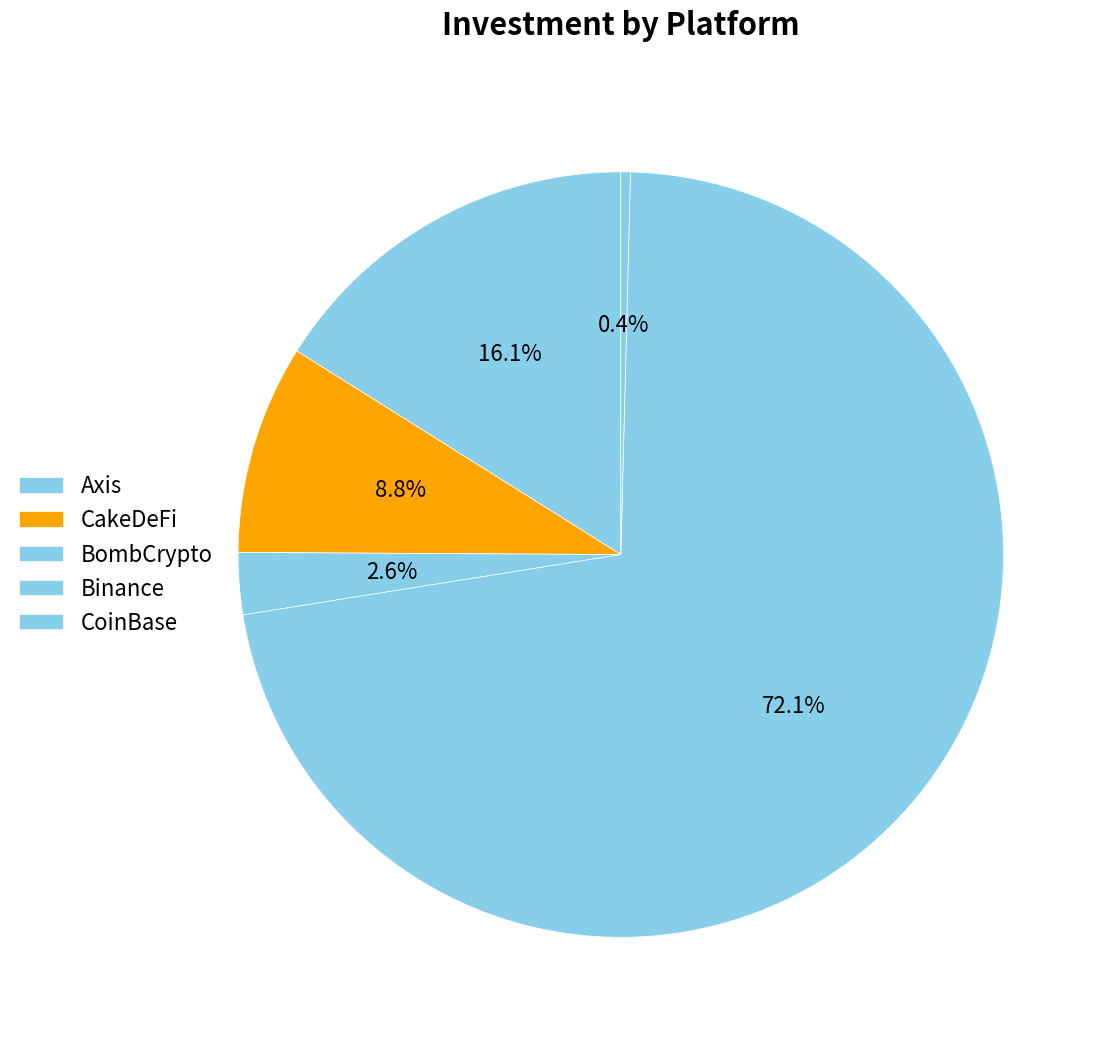

True or false: Axis accounts for 6% of the total.

False